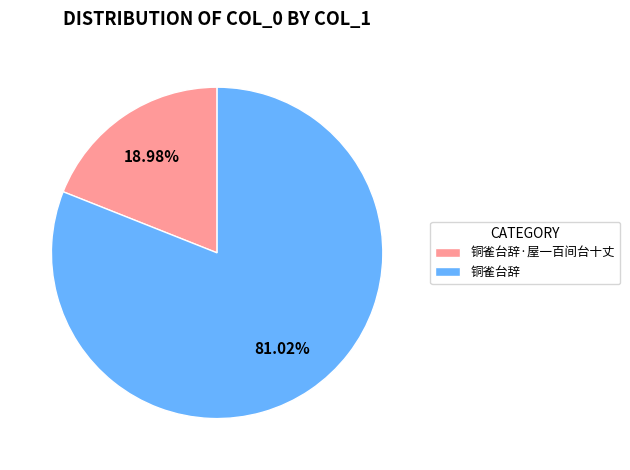

Which slice is the largest?

铜雀台辞